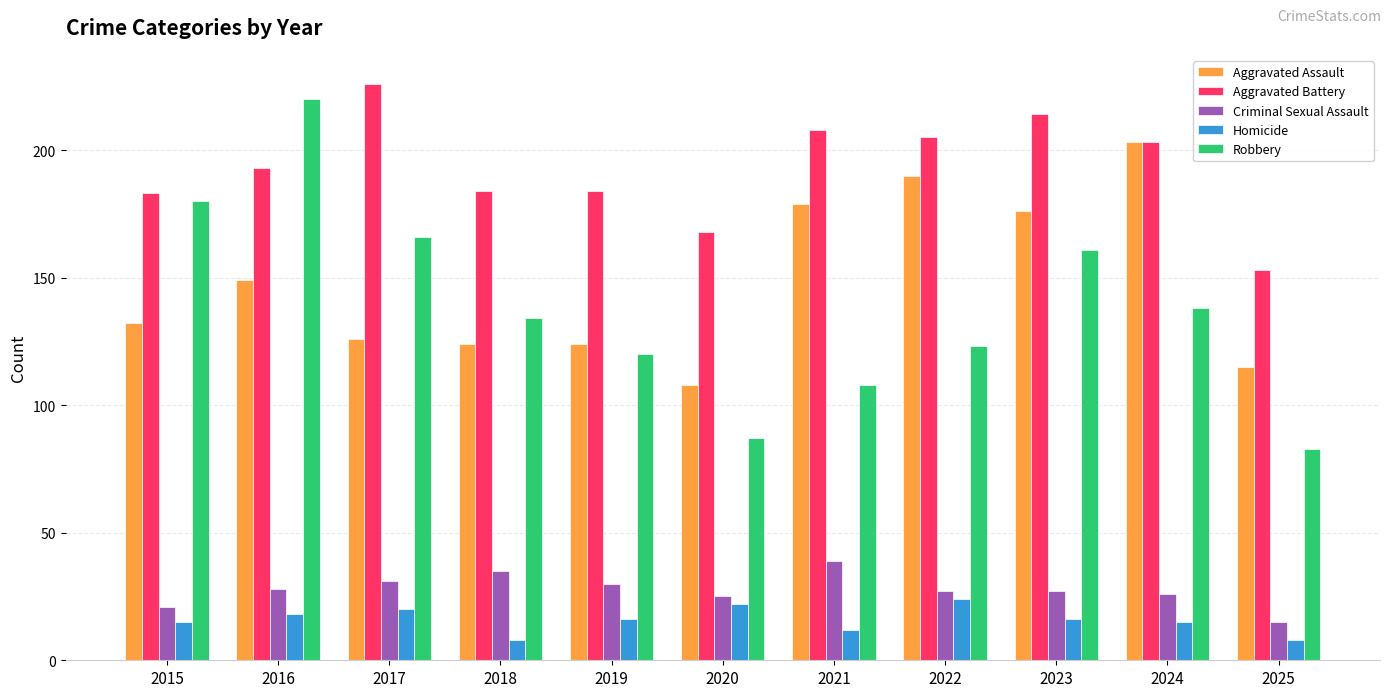

What is the spread (max minus min) of values at 2020?

146